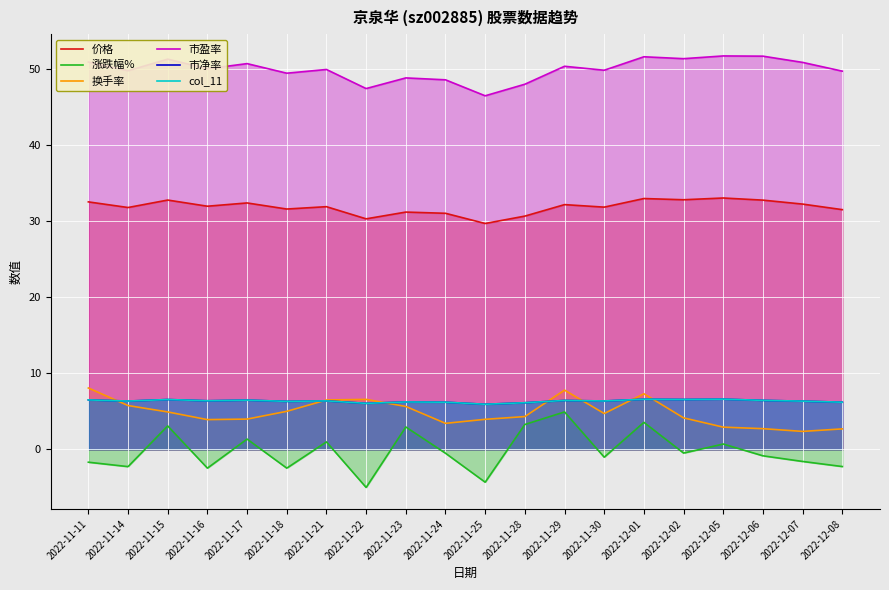

True or false: 市盈率 has more than 2 points higher than both neighbors.

True